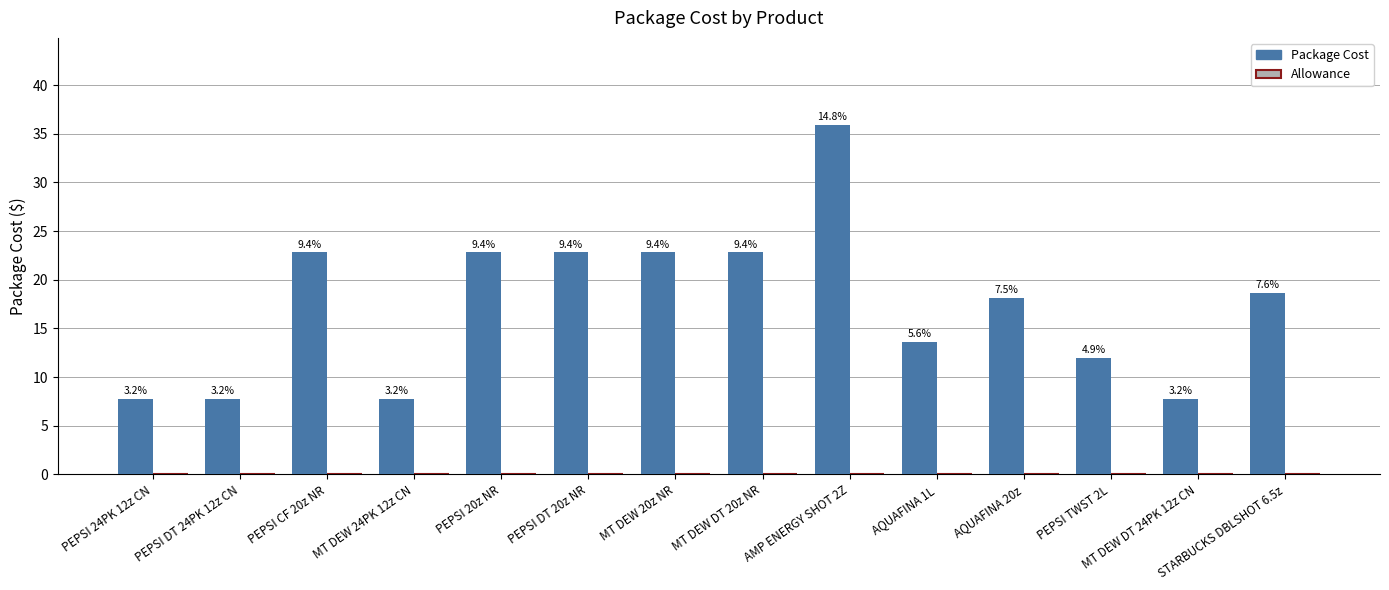

How many bars are there in total?

14